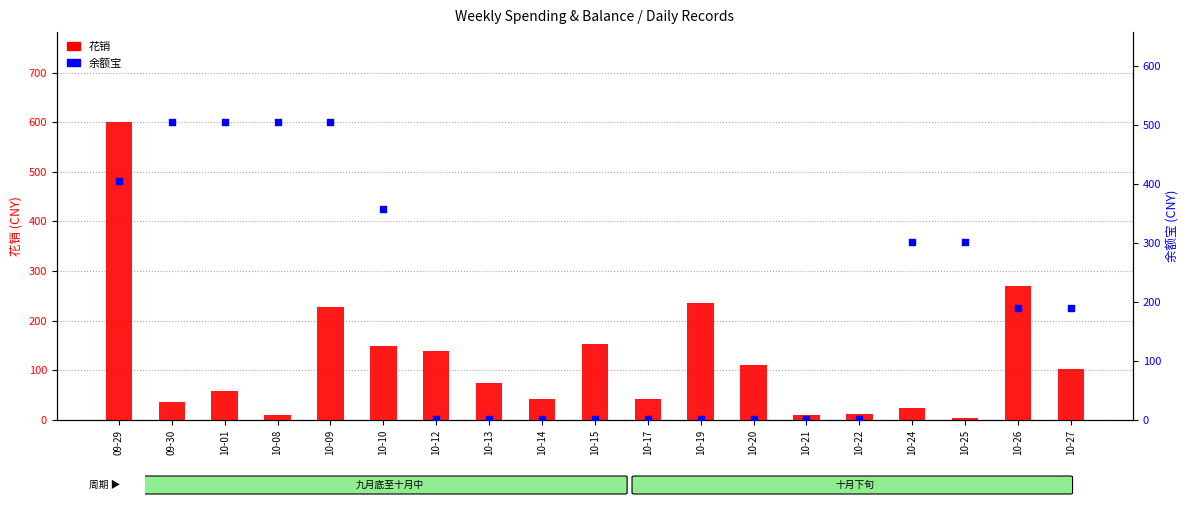

At which category is the sum across all series the highest?

09-29